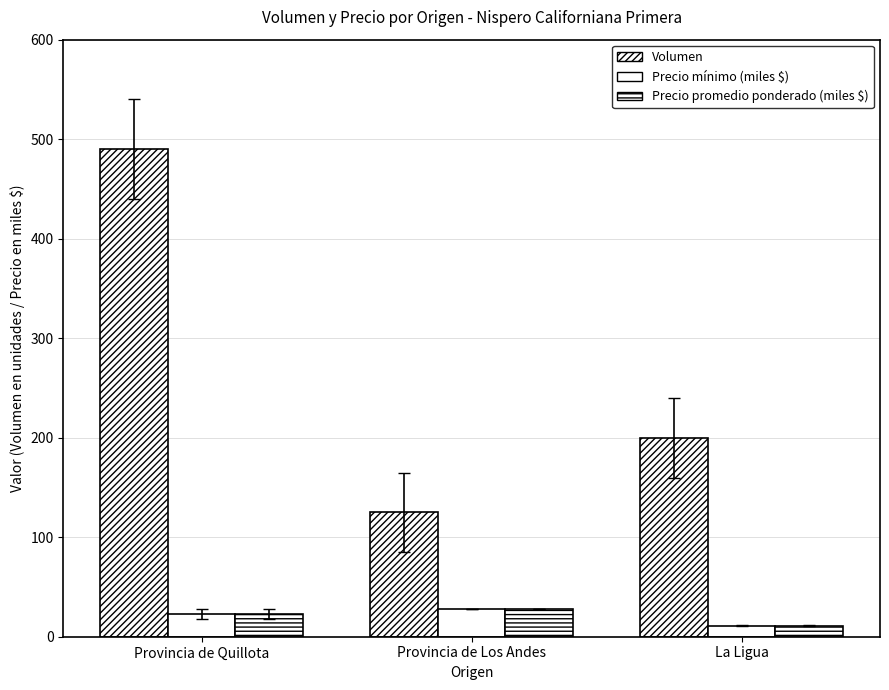

List the labels in order of Precio mínimo (miles $) value, smallest first.

La Ligua, Provincia de Quillota, Provincia de Los Andes